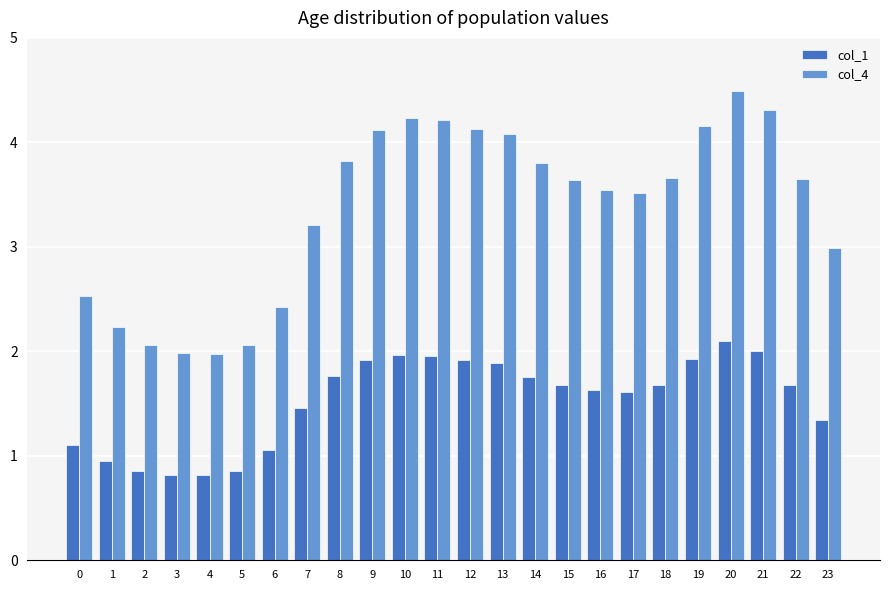

Which series changed the most between 6 and 18?

col_4